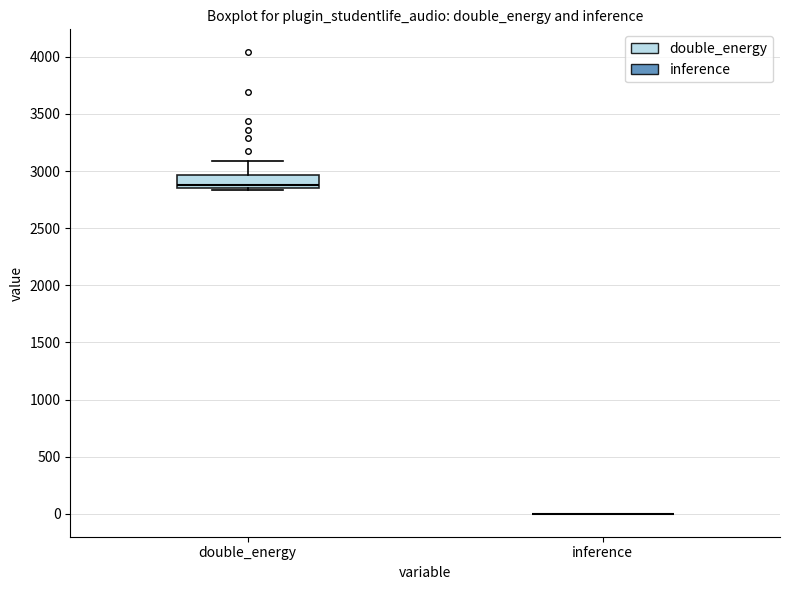

Reading left to right, transcribe this box plot: for each box, give where its median line is, the range the box spans, and where its two whiskers end, as read against the y-axis. The values are not printed on the chart, so give them approximately, as read against the axis.

double_energy: median 2900, box 2850 to 2950, whiskers 2850 to 3100
inference: box collapsed to a line at 0, whiskers 0 to 0